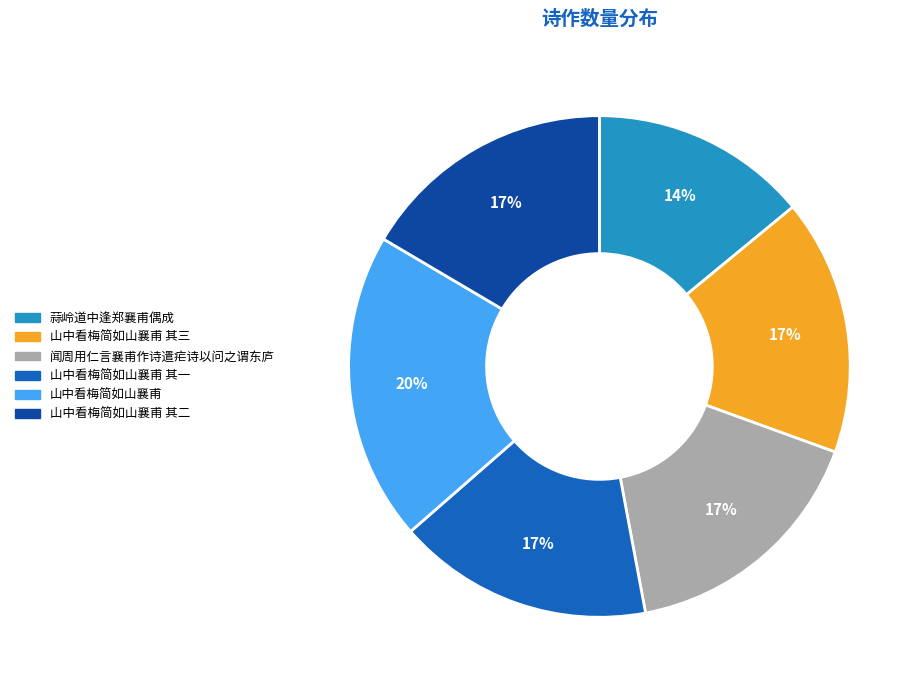

Is there a majority slice in this chart?

No